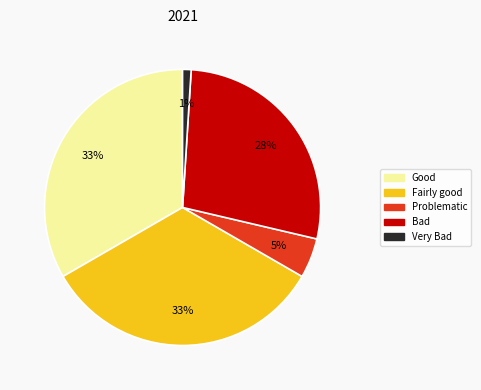

Is there any slice that represents more than half of the pie?

No